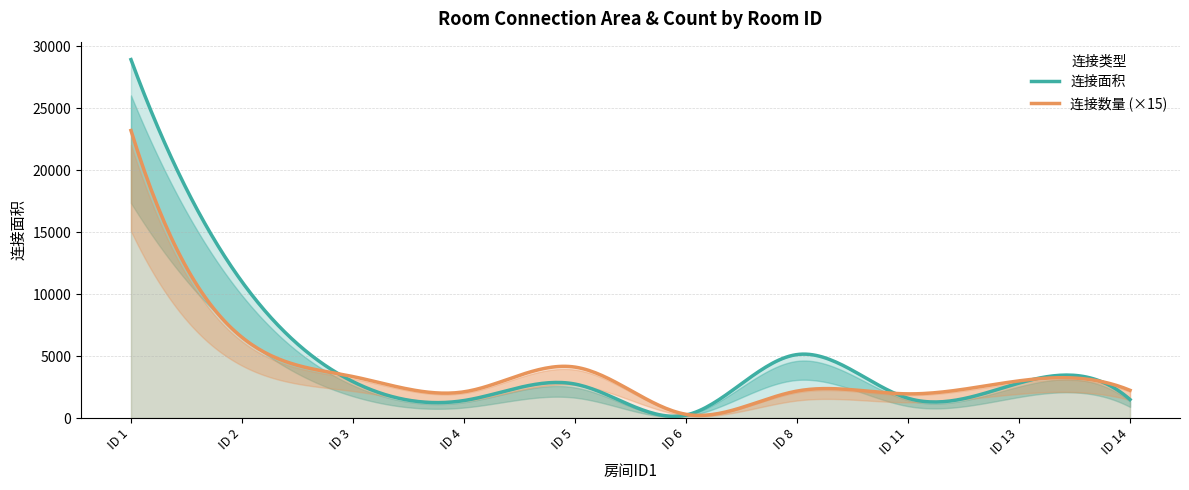

What is the highest value of the 连接数量 (×15) series?

23205.0